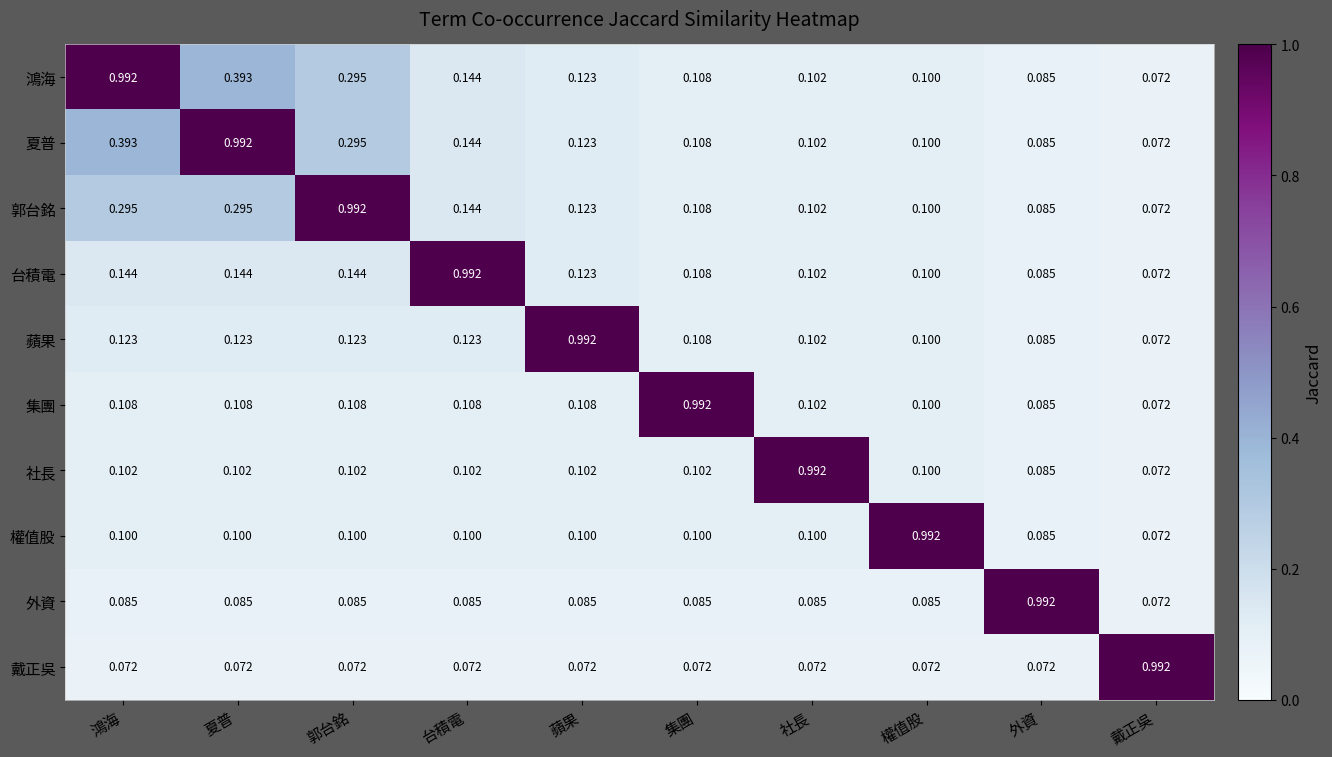

Is the value of 戴正吳 at 外資 greater than the value of 鴻海 at 夏普?

No